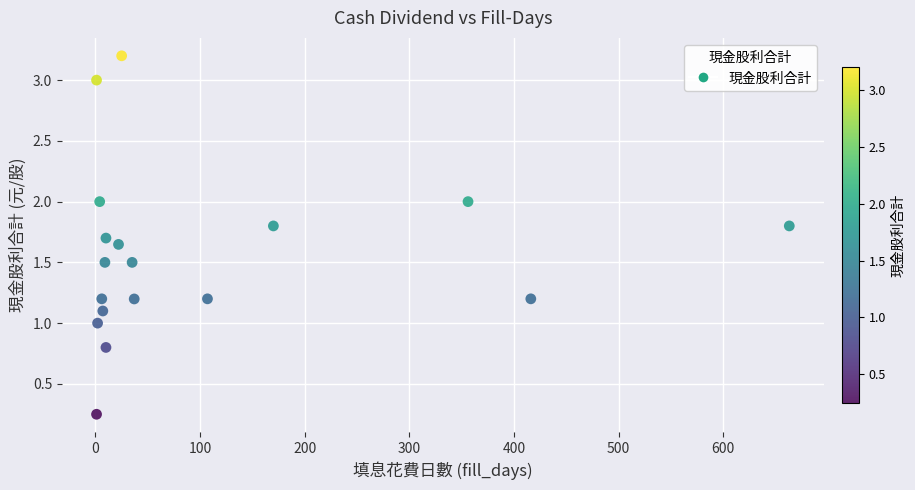

What is the range of X values (max minus min)?

662.0